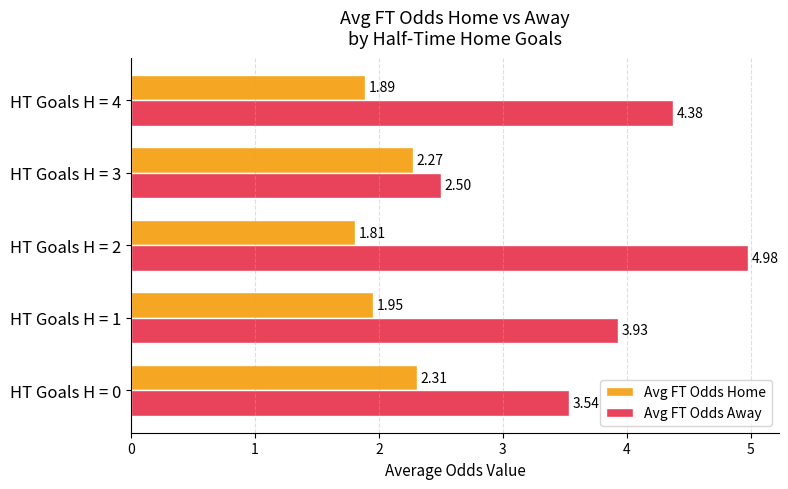

What is the maximum value shown in the chart?

5.0